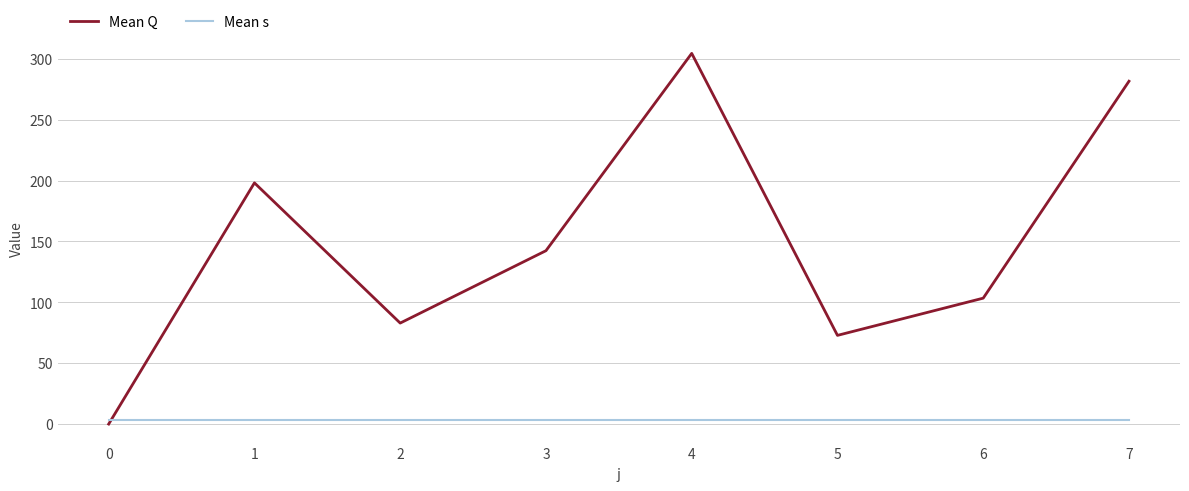

Which series has the largest range (max minus min)?

Mean Q